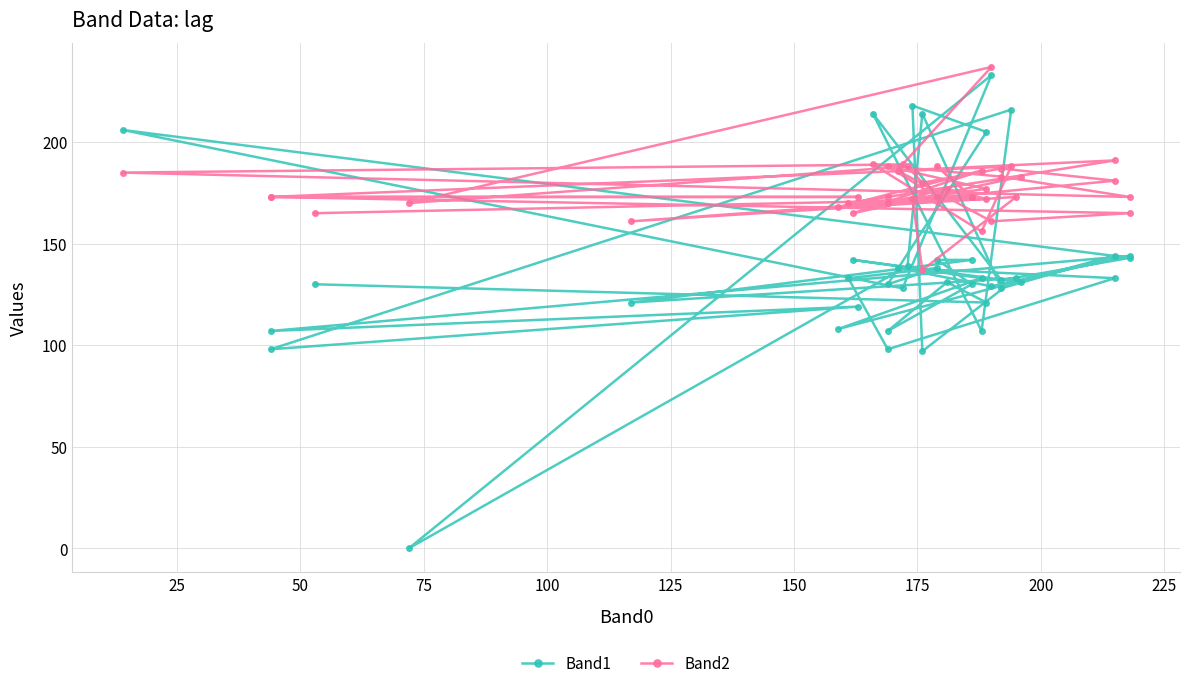

How many values in the Band1 series are below 133?

20